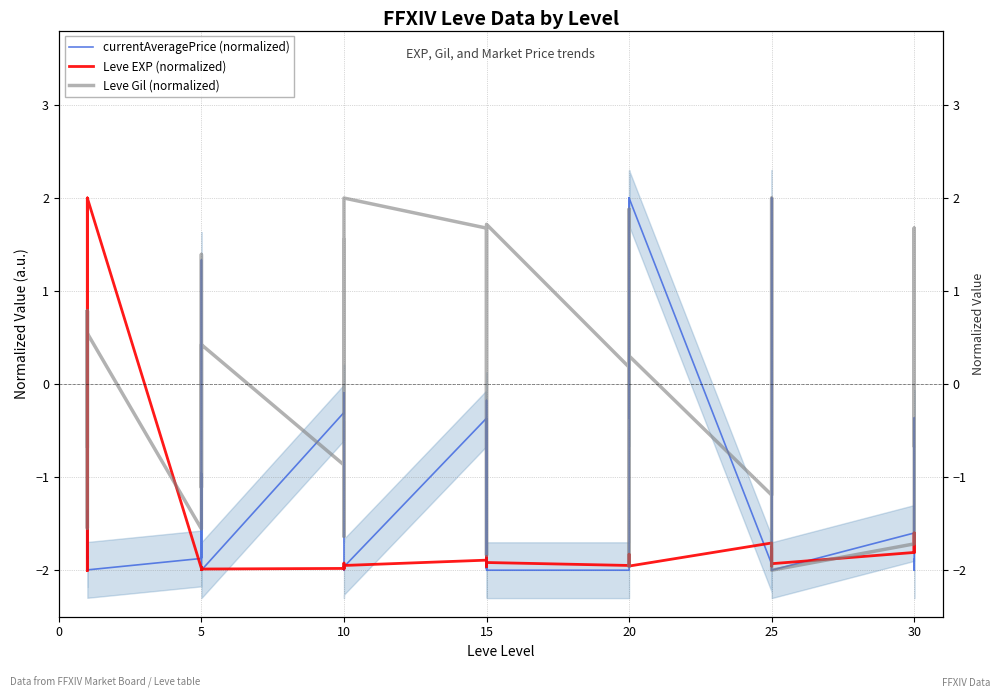

True or false: Leve EXP (normalized) and Leve Gil (normalized) intersect in this chart.

True